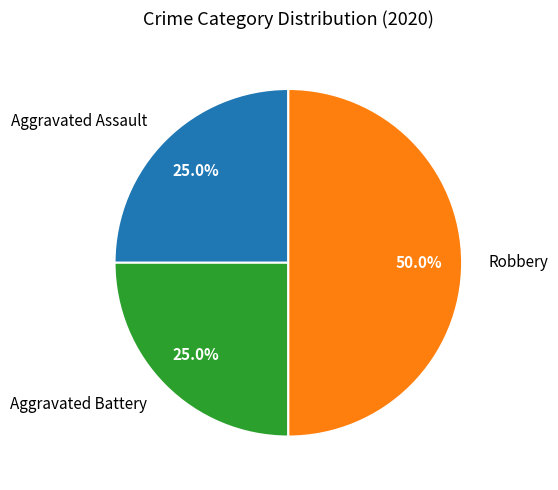

True or false: Robbery accounts for 50% of the total.

True